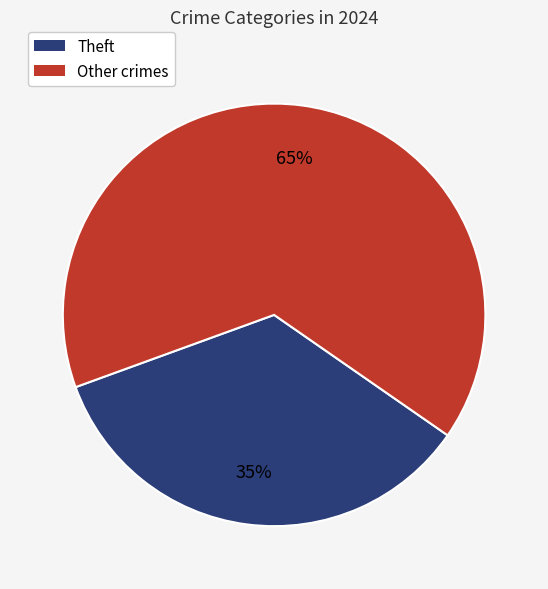

To the nearest percent, what is the average slice percentage?

50%